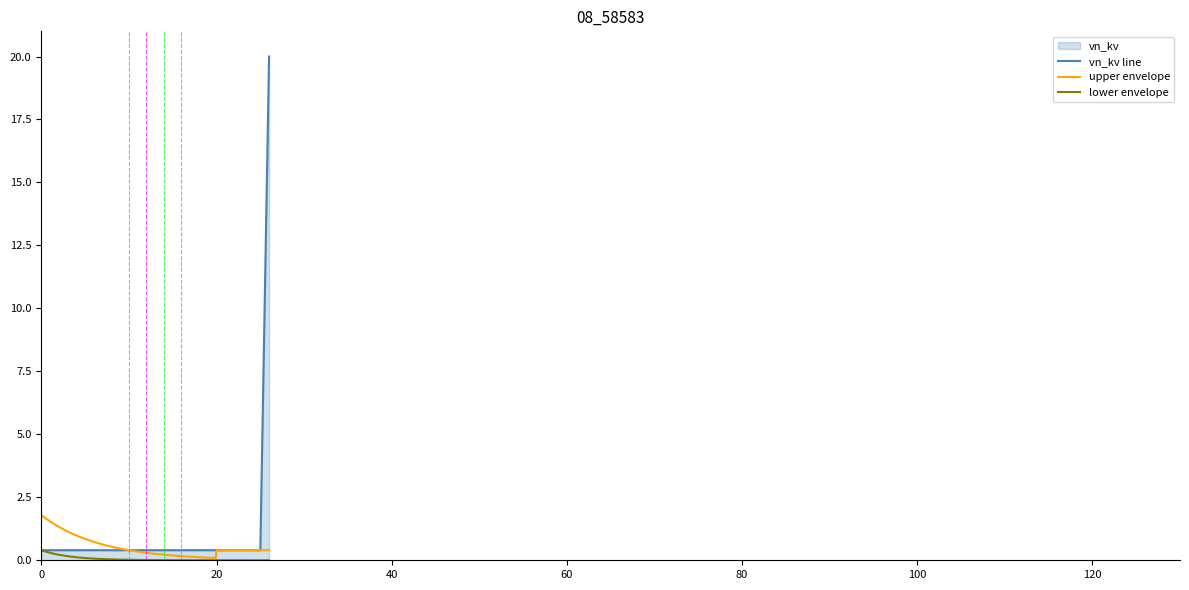

Which category has the highest value across all series?

26